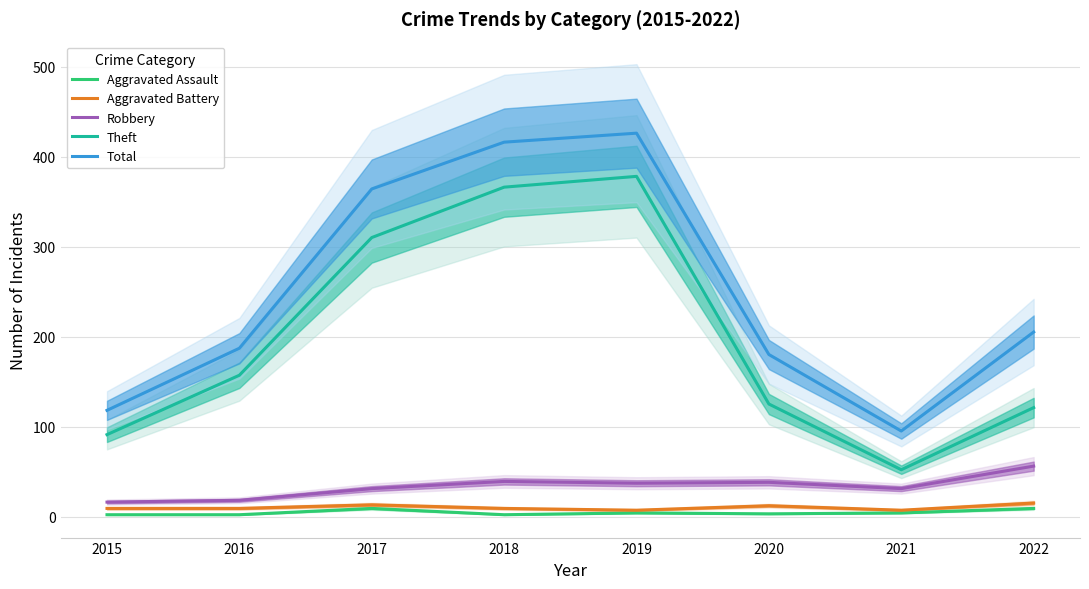

Read the Aggravated Battery value at 2016.

9